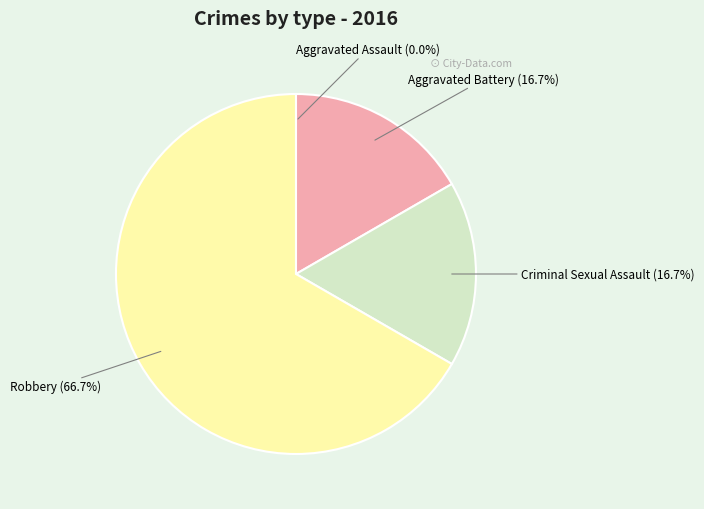

True or false: Criminal Sexual Assault accounts for 17% of the total.

True